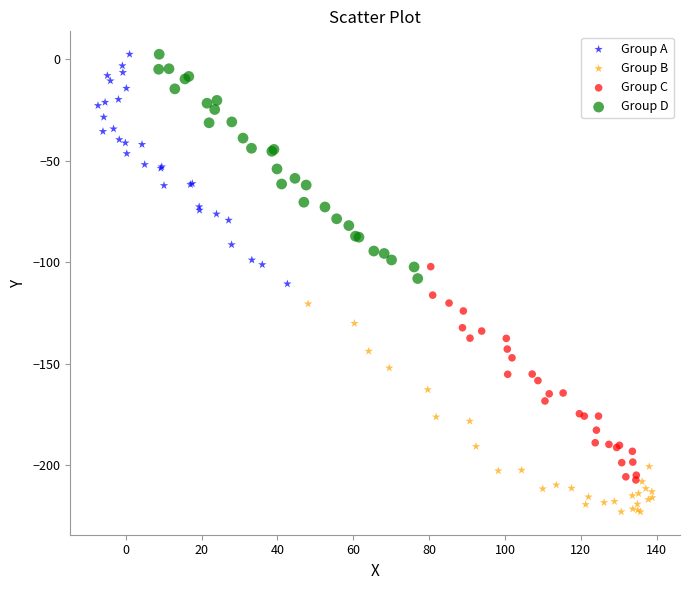

Which series contains the lowest Y value?

Group B